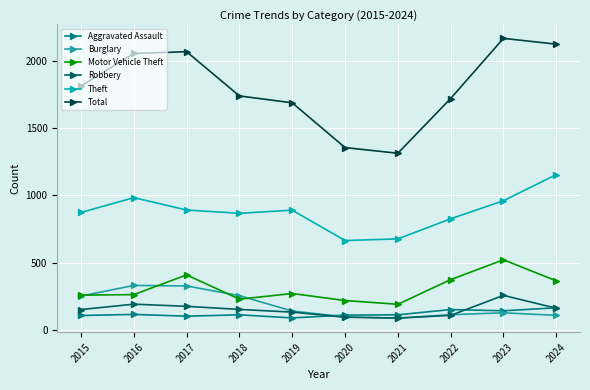

Which label corresponds to the smallest value in the chart?

2021